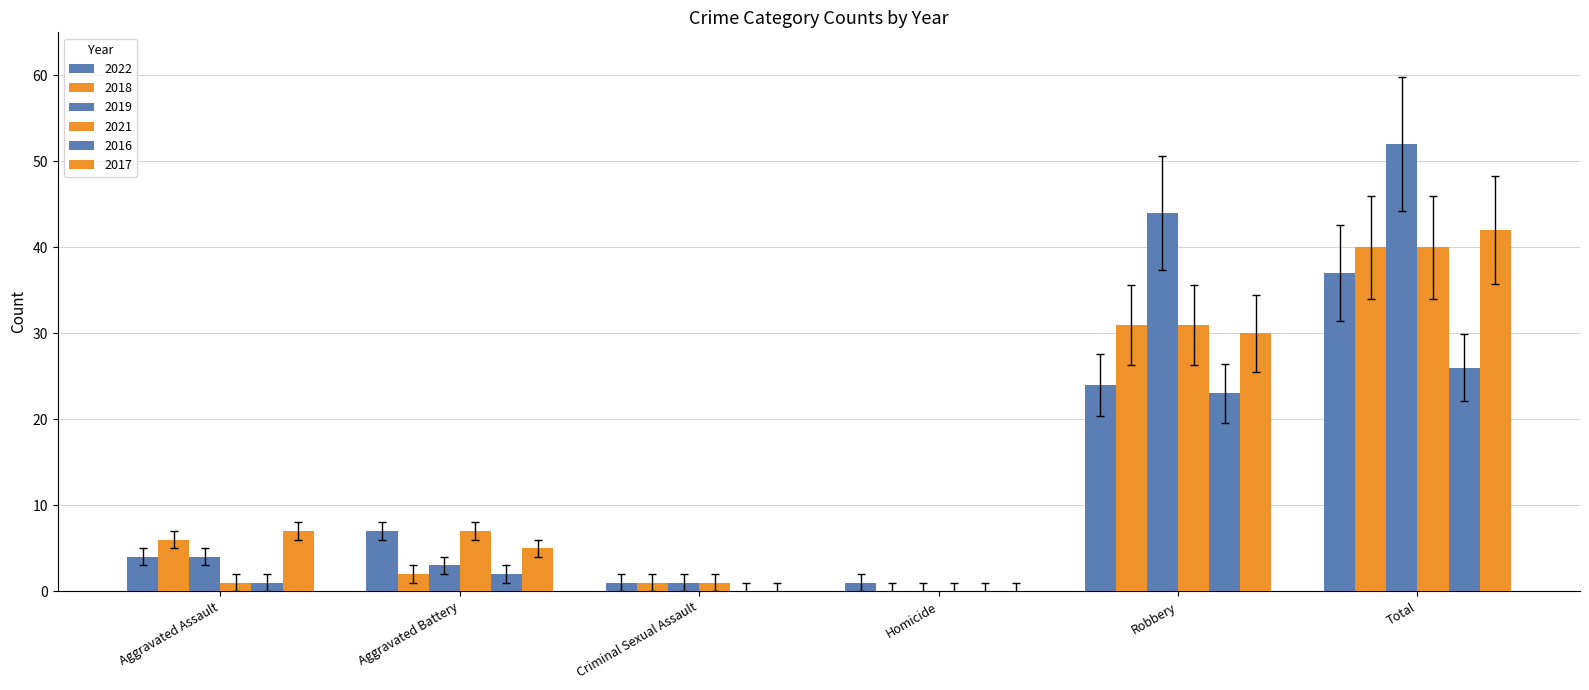

Is it true that 2017 equals 8 at Aggravated Battery?

False